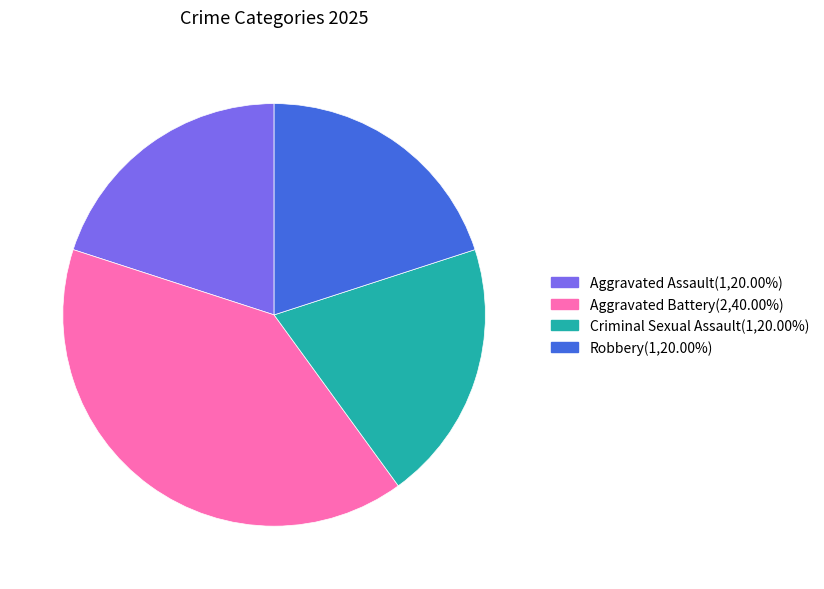

Between Aggravated Battery and Aggravated Assault, which is larger?

Aggravated Battery